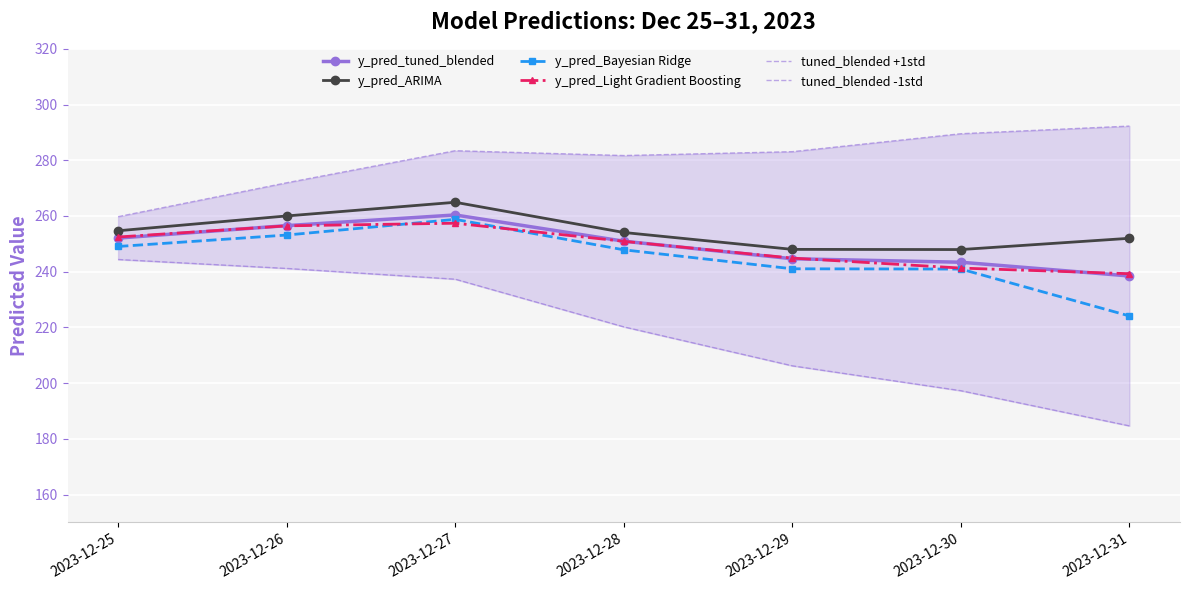

At which label is y_pred_tuned_blended closest to 249?

2023-12-28